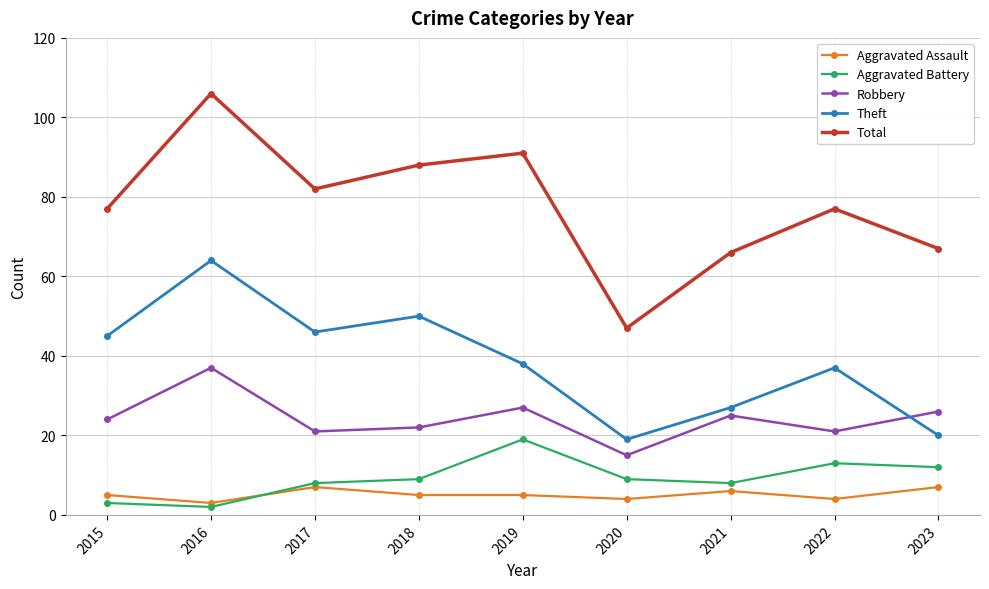

Which series has the widest spread of values?

Total